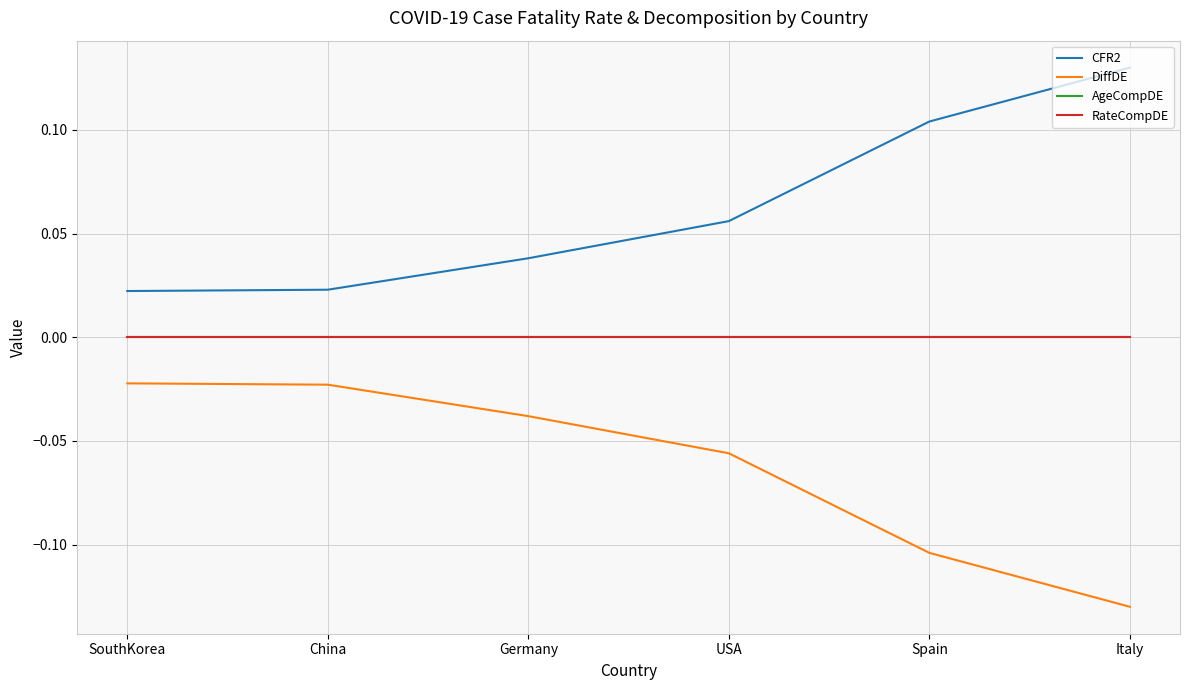

Reading left to right, extract all data points from this chart.

CFR2: 0.0	0.0	0.0	0.1	0.1	0.1
DiffDE: -0.0	-0.0	-0.0	-0.1	-0.1	-0.1
AgeCompDE: 0.0	0.0	0.0	0.0	0.0	0.0
RateCompDE: 0.0	0.0	0.0	0.0	0.0	0.0